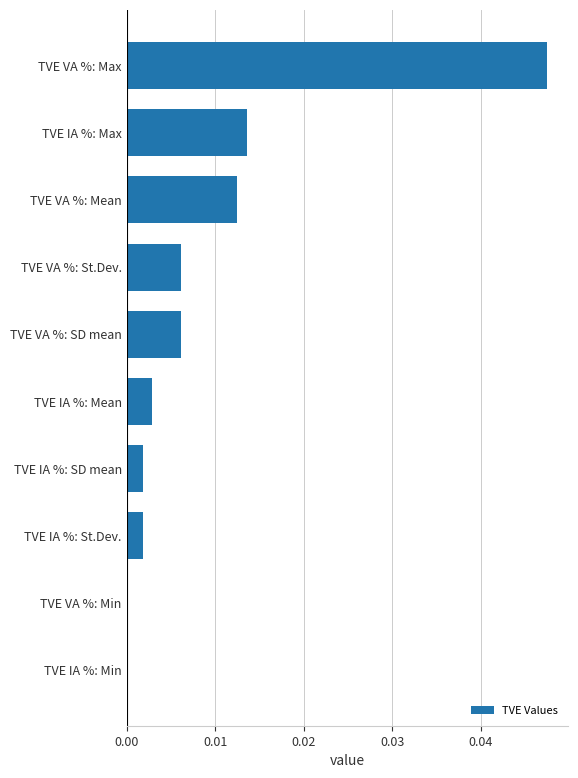

The chart shows a value of 0.0 at TVE VA %: Max. True or false?

True